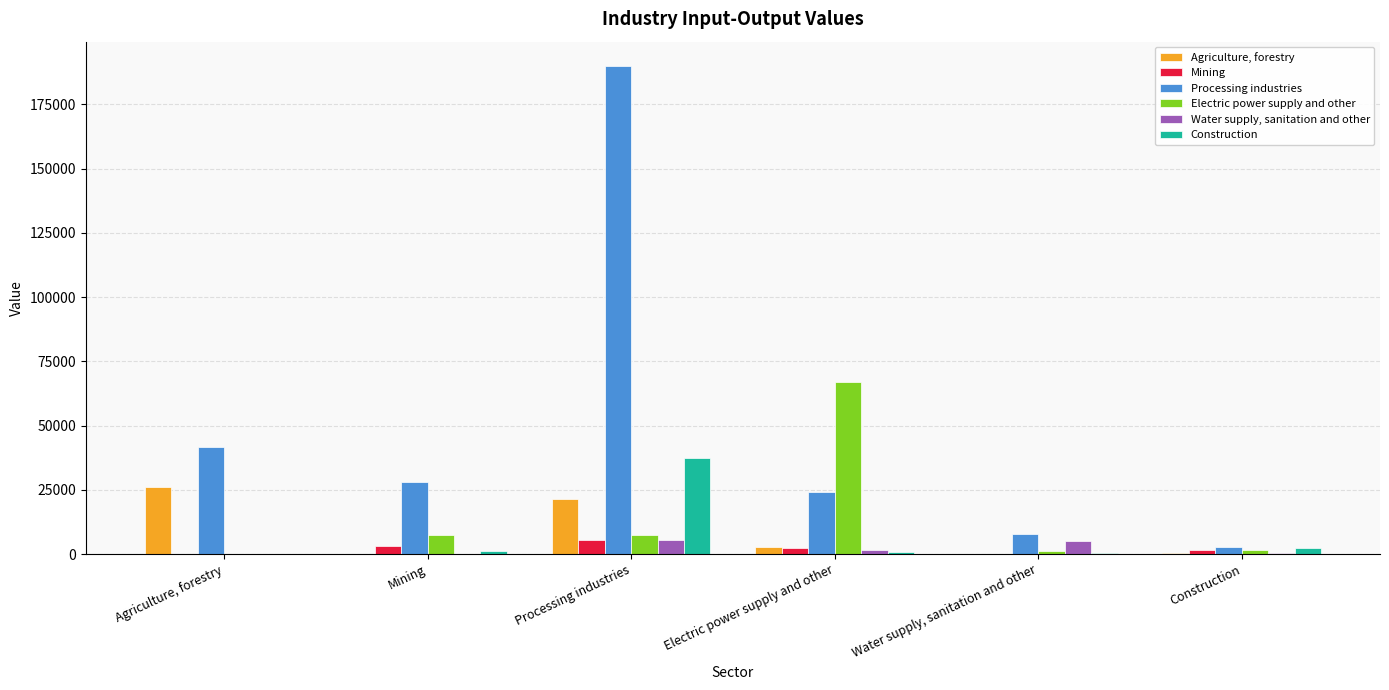

Which series has the widest spread of values?

Processing industries